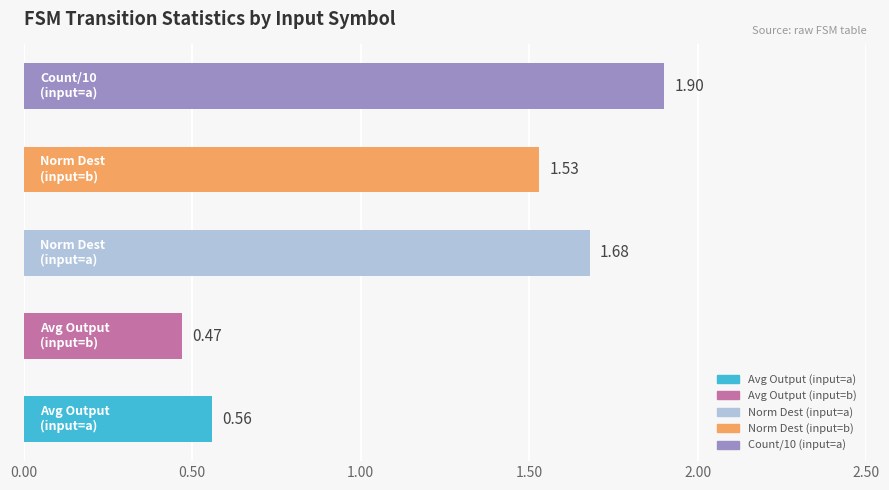

What is the sum of all values?

6.1